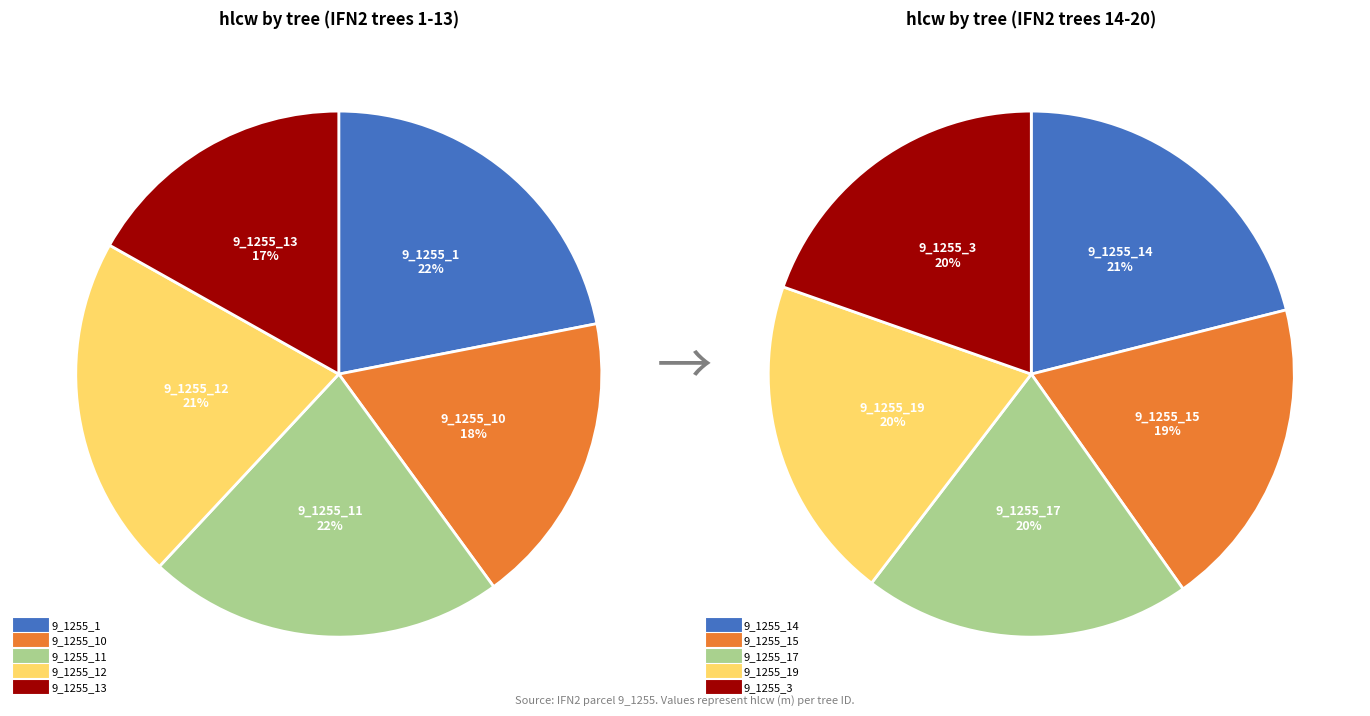

True or false: 9_1255_17 accounts for 1% of the total.

False